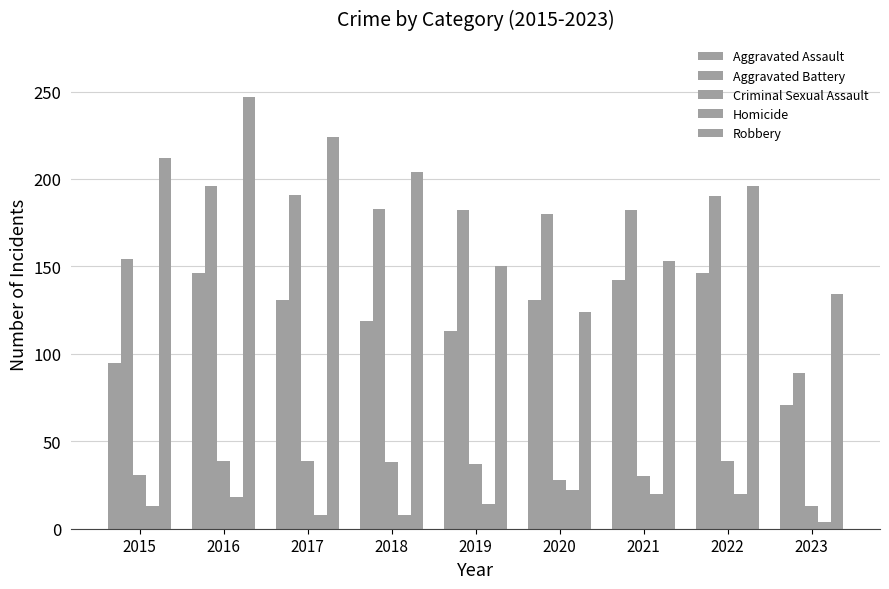

How many categories are shown in the chart?

9